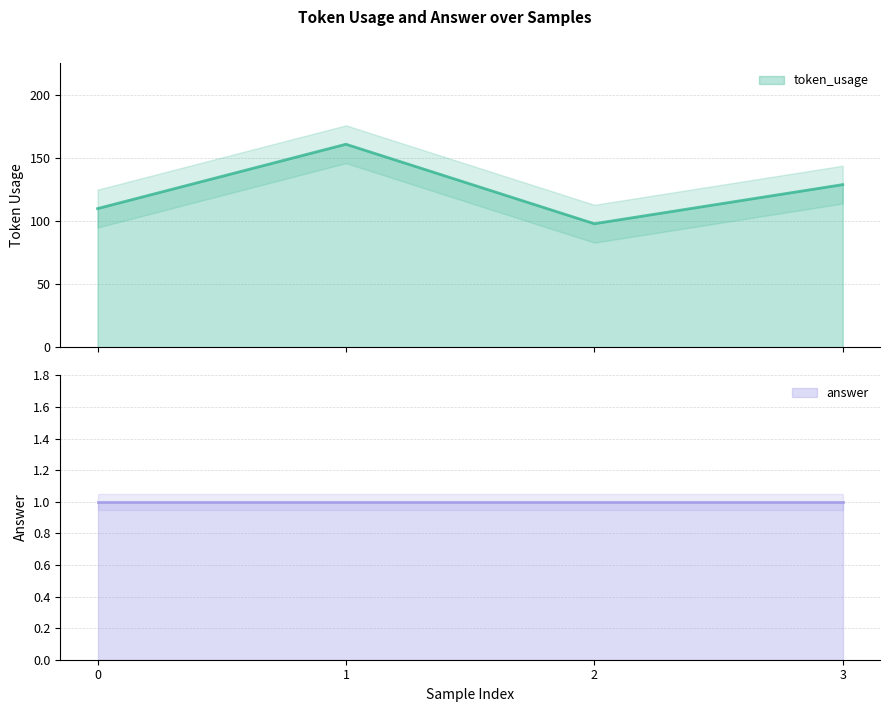

True or false: token_usage and answer intersect in this chart.

False